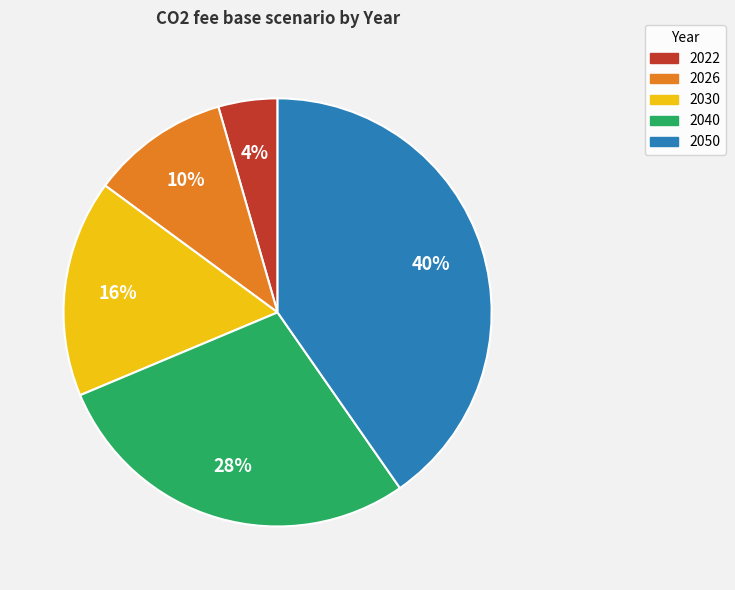

To the nearest percent, what is the combined percentage of 2050 and 2040?

69%